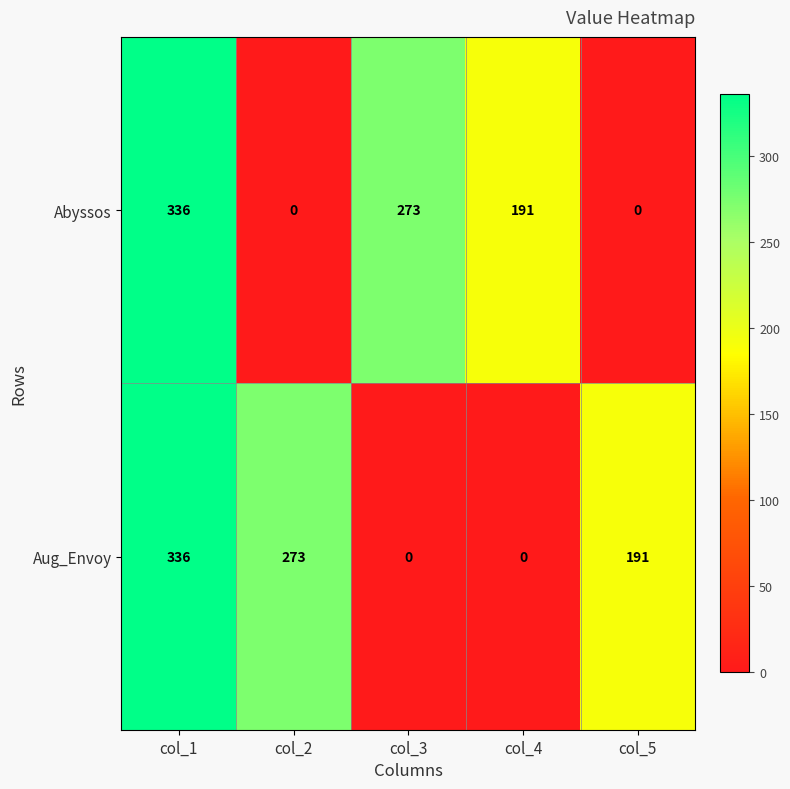

Where does the Aug_Envoy series first go above 191?

col_1